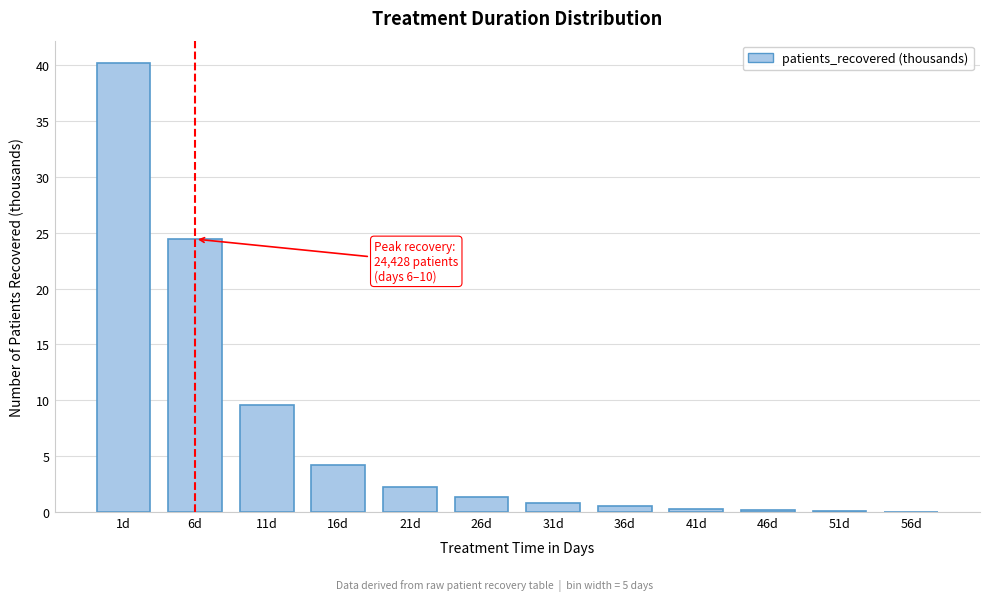

True or false: the data shows 2.2 at 21d.

True